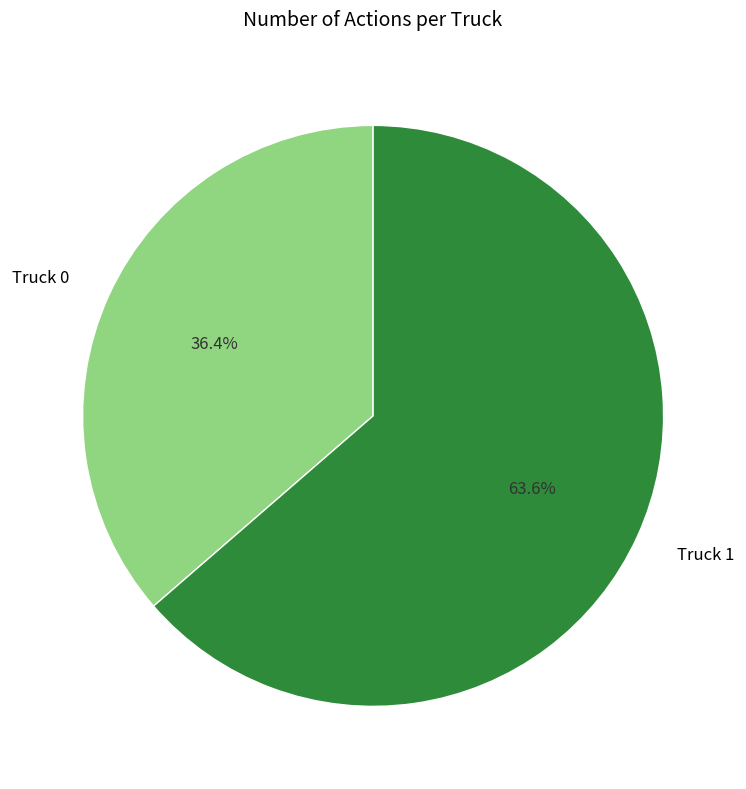

How many segments does this pie chart have?

2